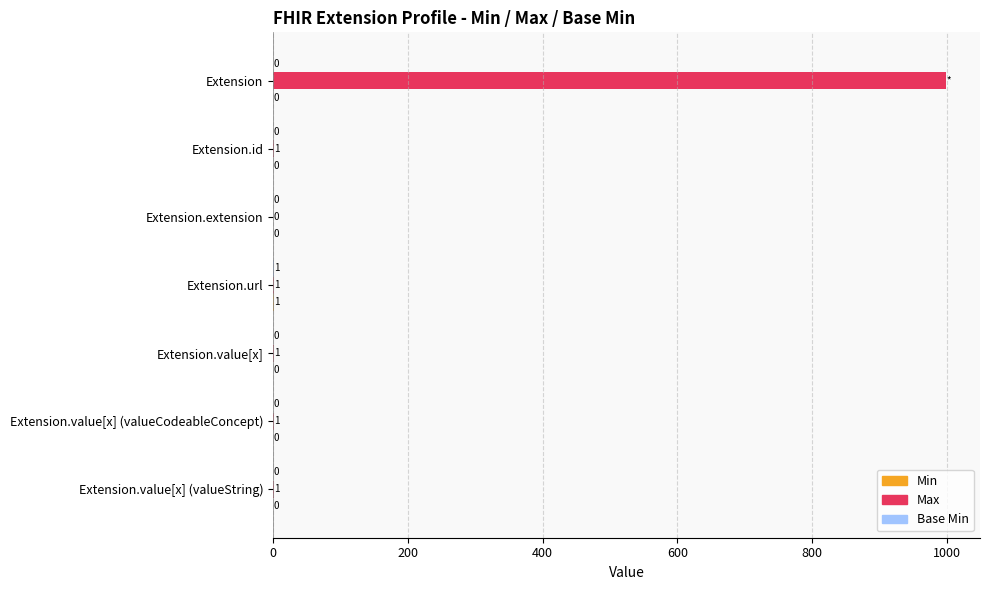

Which series has the largest total across all categories?

Max